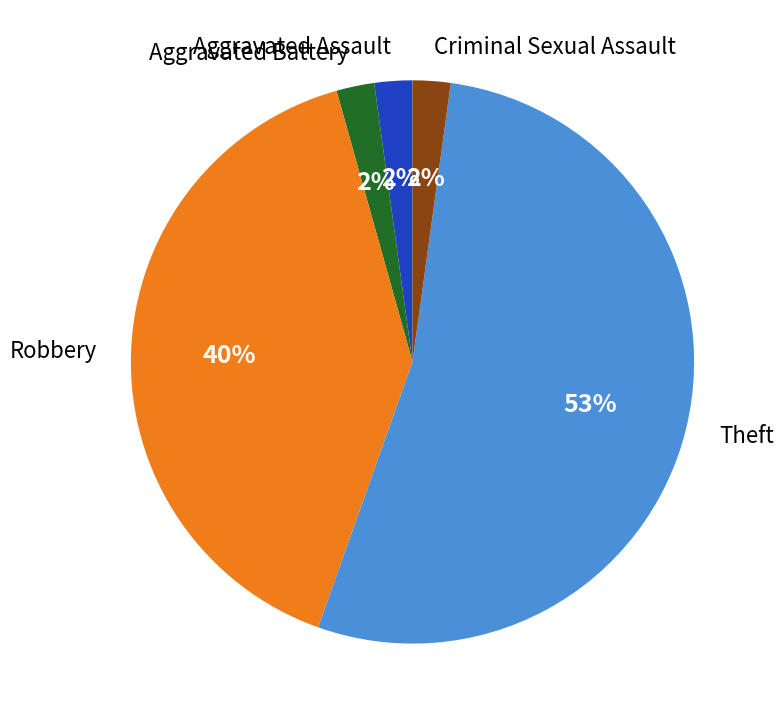

Is the sum of Theft and Robbery greater than half?

Yes